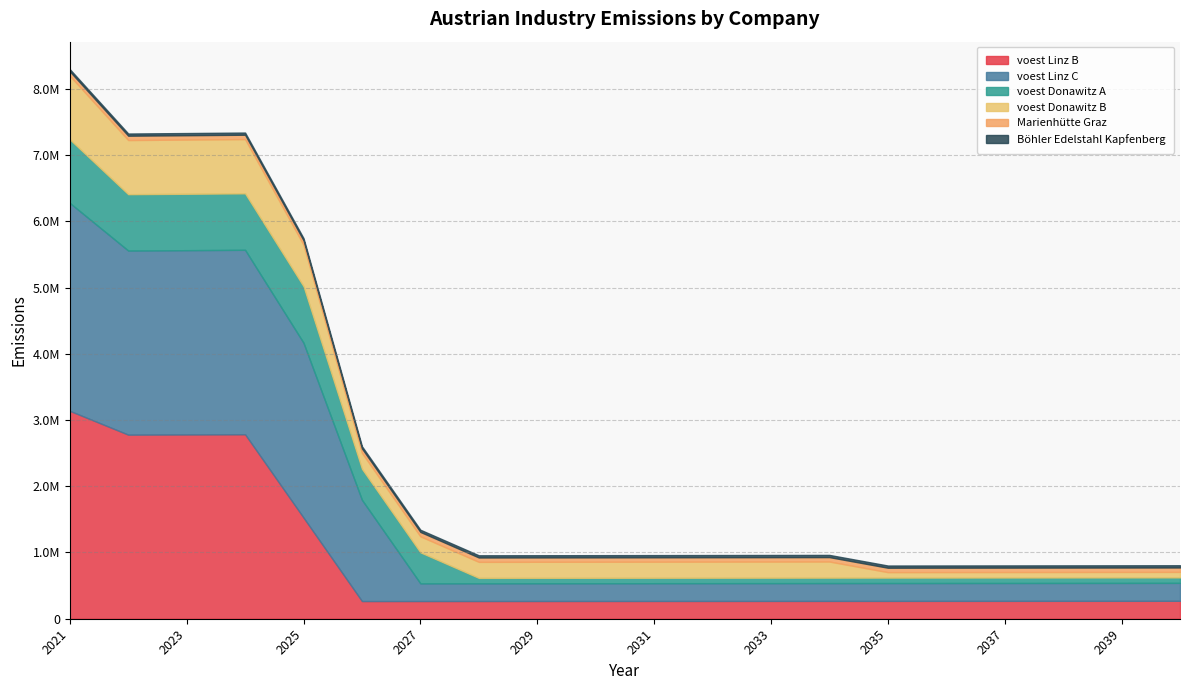

What is the total value across all series at 2024?

7339375.3